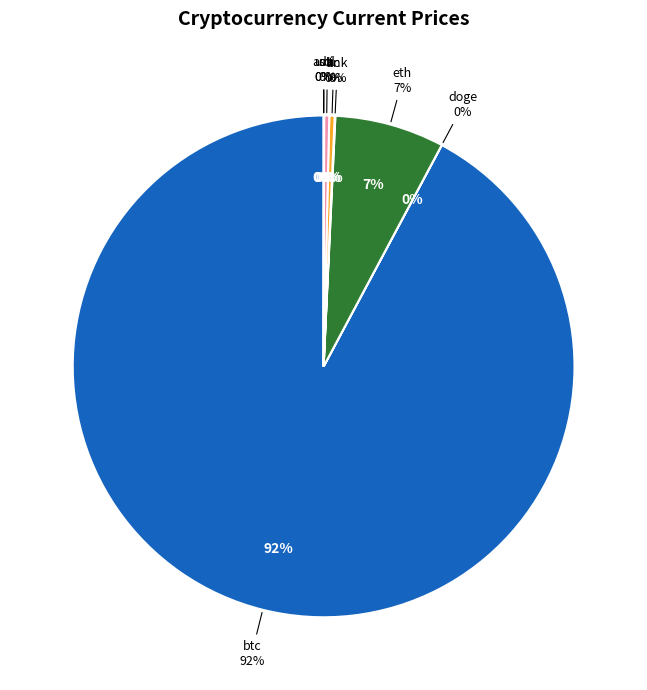

How many slices are in this pie chart?

8